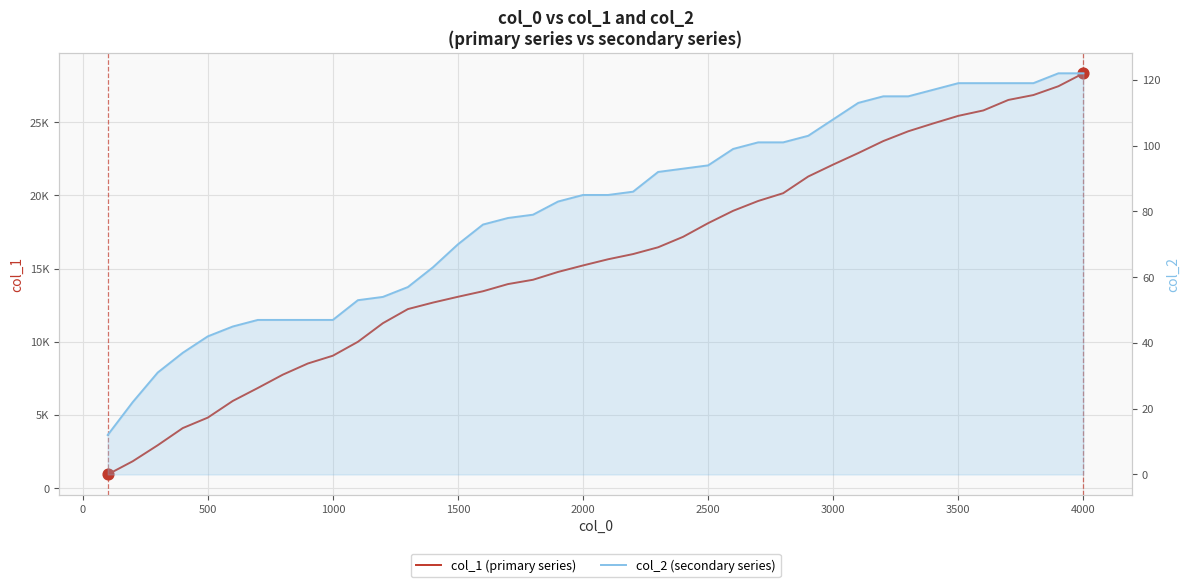

Which series has the largest total across all categories?

col_1 (primary series)